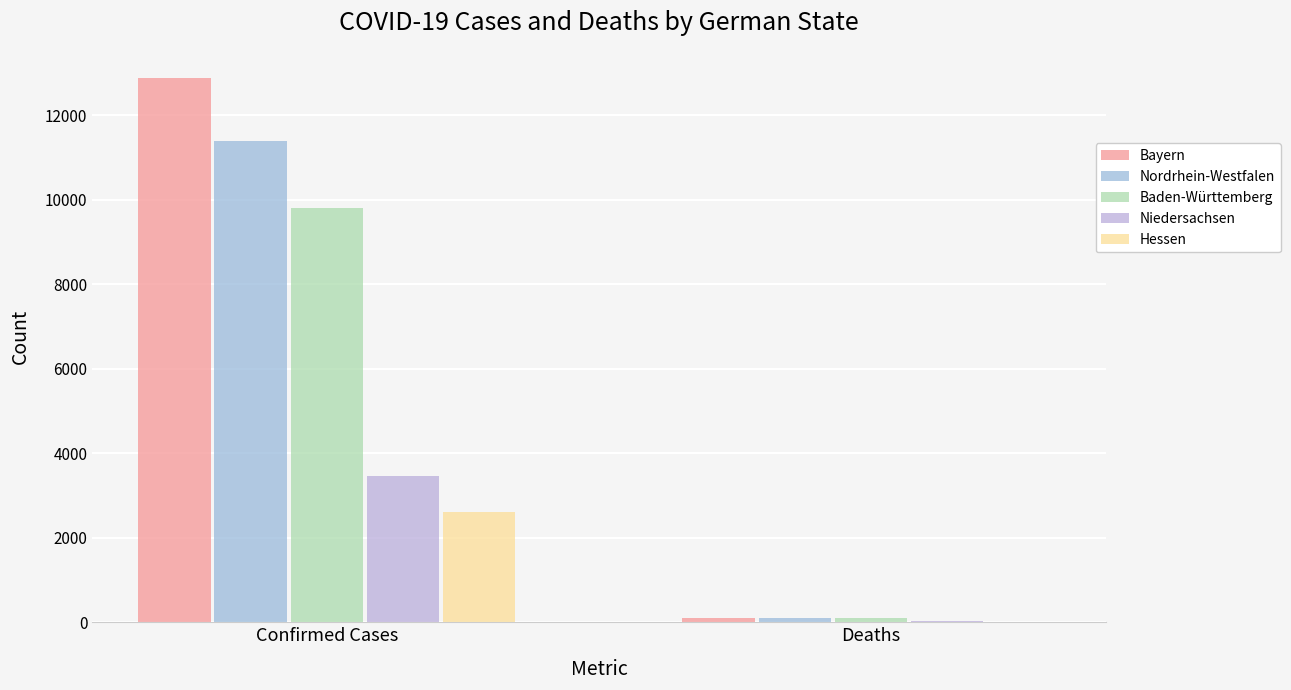

Which series has the largest total across all categories?

Bayern